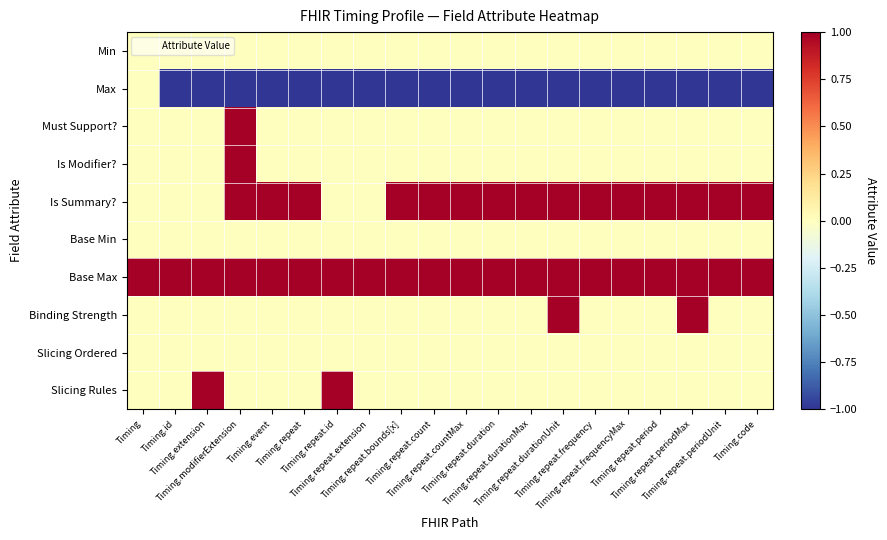

Rank the series by their maximum value, from highest to lowest.

Must Support?, Is Modifier?, Is Summary?, Base Max, Binding Strength, Slicing Rules, Min, Max, Base Min, Slicing Ordered